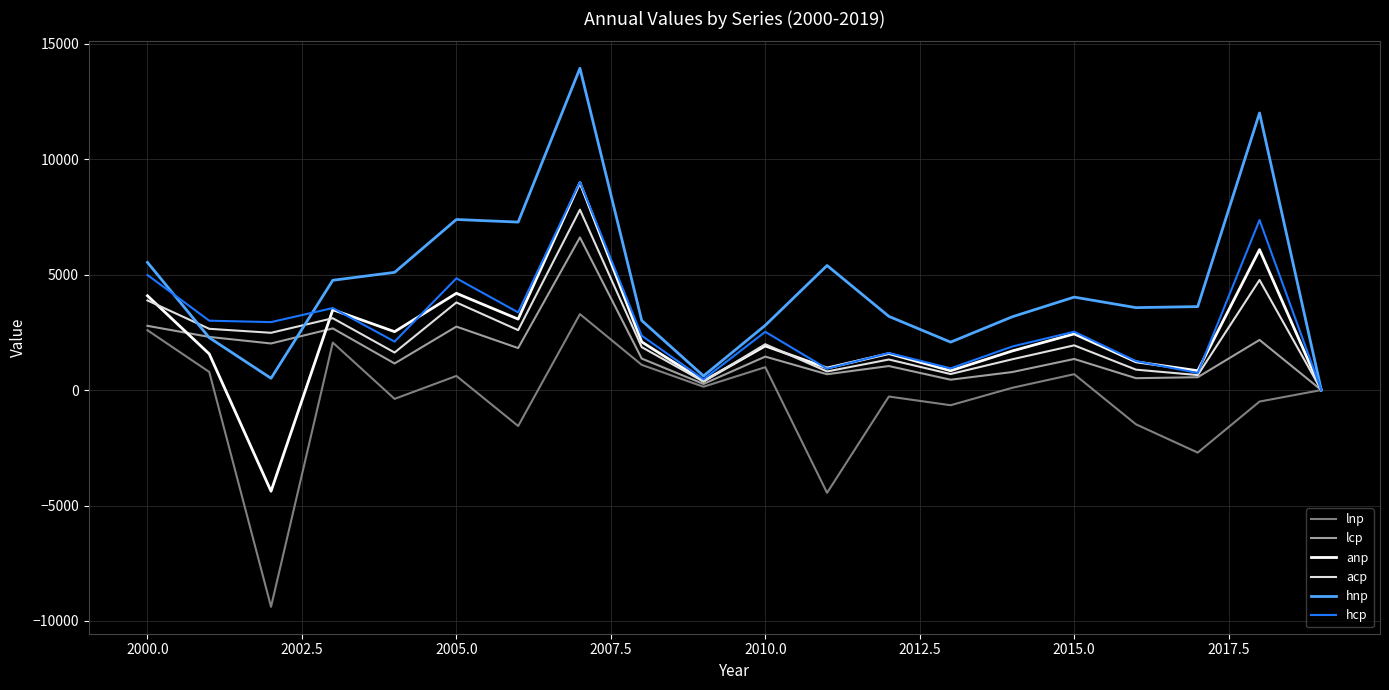

How many lines are shown in the chart?

6